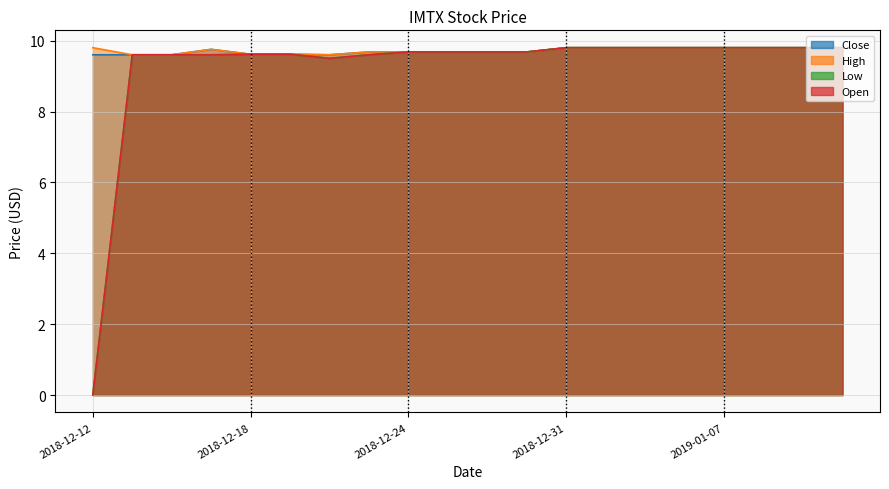

Which label corresponds to the smallest value in the chart?

2018-12-12